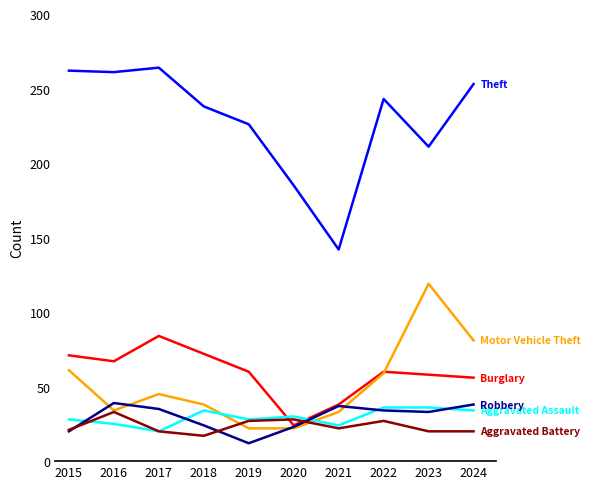

Does the chart display data point markers on the line(s)?

No